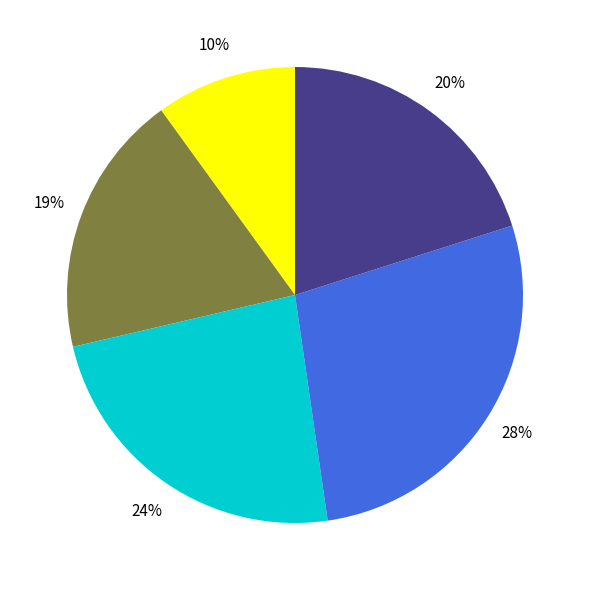

To the nearest percent, what is the difference between the largest and smallest slice percentages?

18%